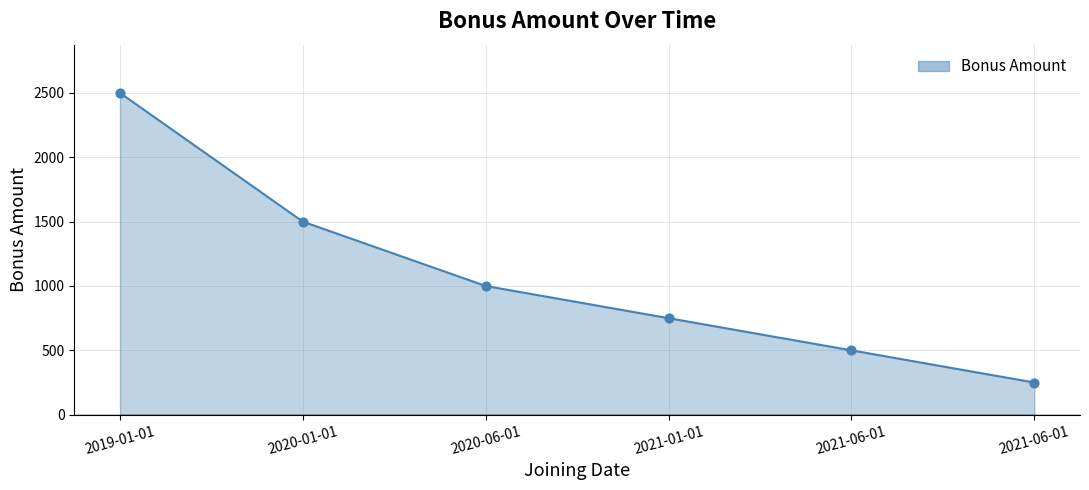

Which has a higher value, 2021-06-01 or 2019-01-01?

2019-01-01